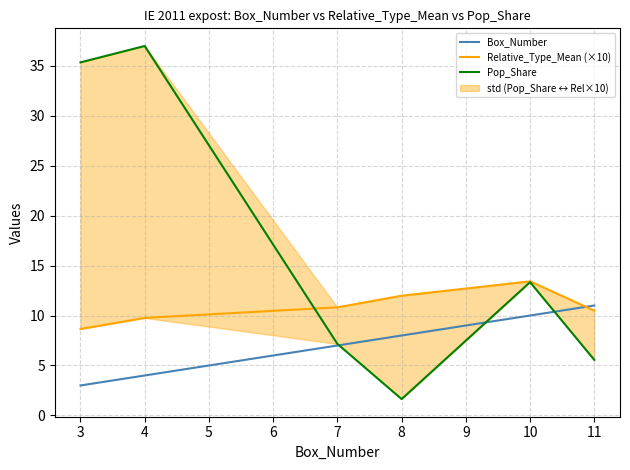

Rank the categories by Box_Number value from highest to lowest.

11, 10, 8, 7, 4, 3